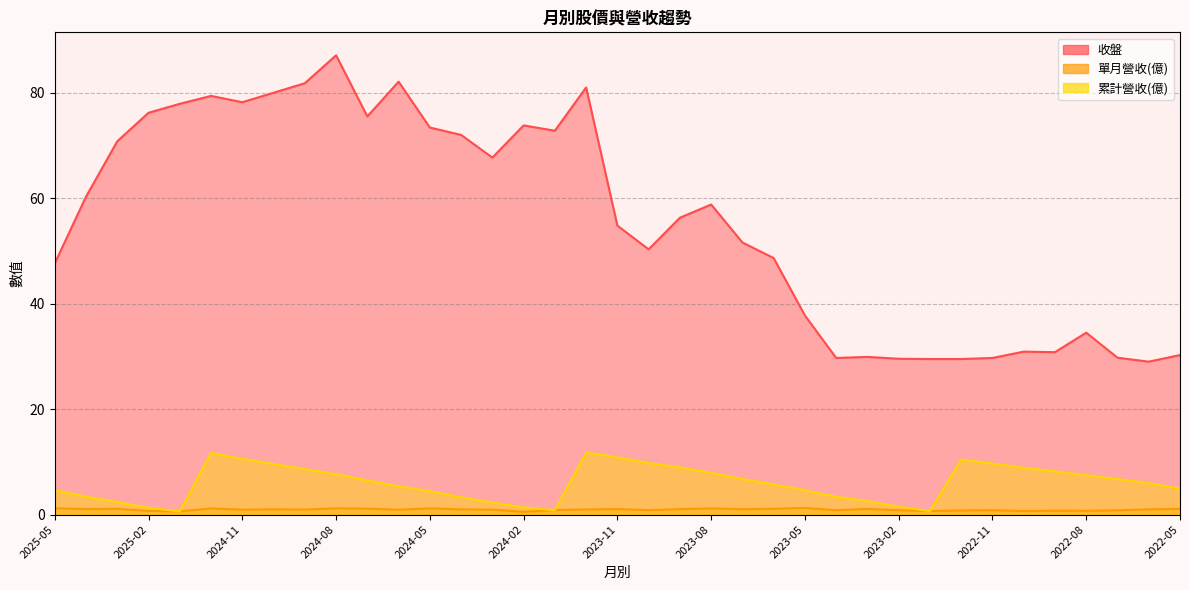

List the labels in order of 單月營收(億) value, largest first.

2023-05, 2025-05, 2024-08, 2024-05, 2024-12, 2023-08, 2024-07, 2025-03, 2023-06, 2022-05, 2023-03, 2025-04, 2023-11, 2023-09, 2023-07, 2024-10, 2022-06, 2024-04, 2023-12, 2024-09, 2024-11, 2024-03, 2024-06, 2024-01, 2023-10, 2022-11, 2023-04, 2023-02, 2022-07, 2022-12, 2022-09, 2022-08, 2025-02, 2023-01, 2022-10, 2025-01, 2024-02